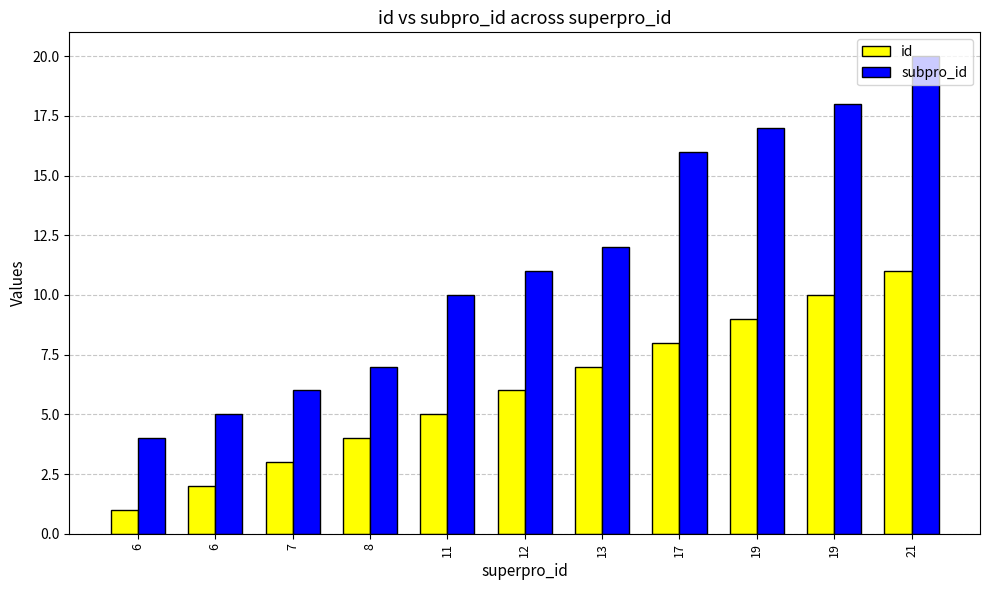

How many groups of bars are there?

11